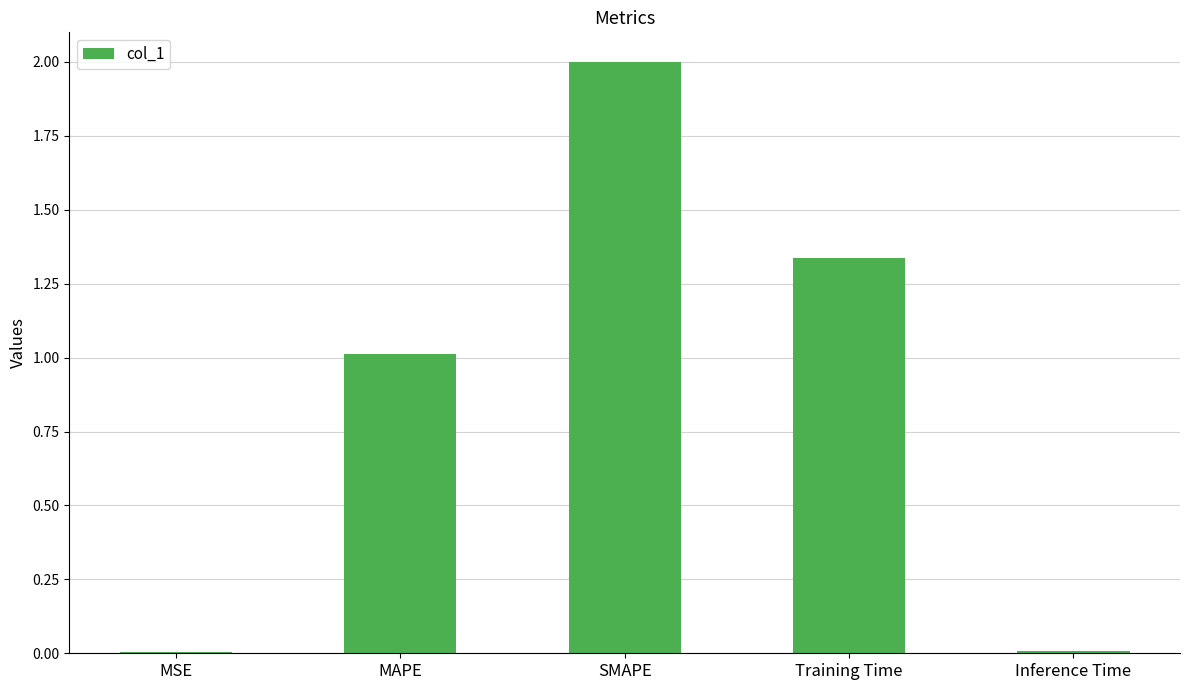

Which has a higher value, MAPE or Training Time?

Training Time